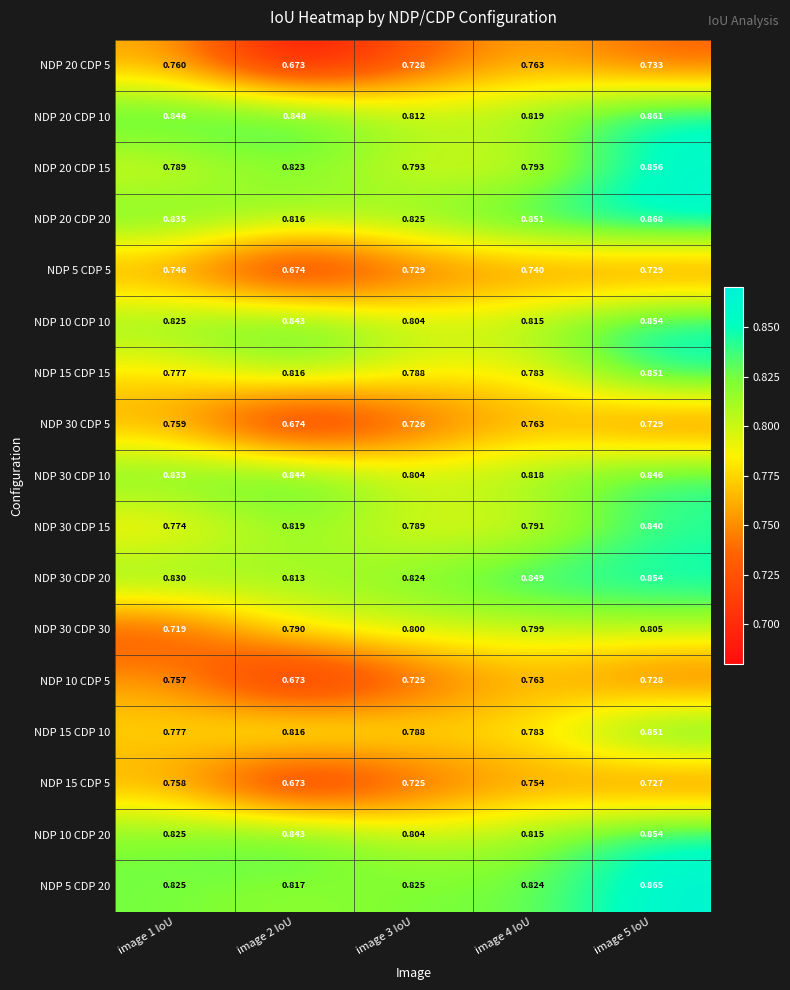

Is the value of NDP 30 CDP 15 at image 1 IoU greater than the value of NDP 10 CDP 20 at image 4 IoU?

No